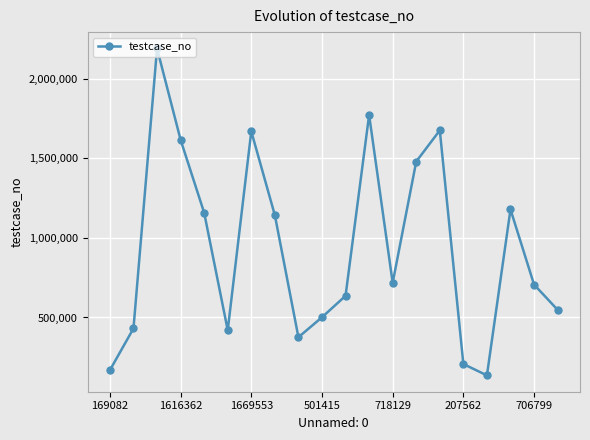

True or false: there are more than 2 points higher than both neighbors.

True